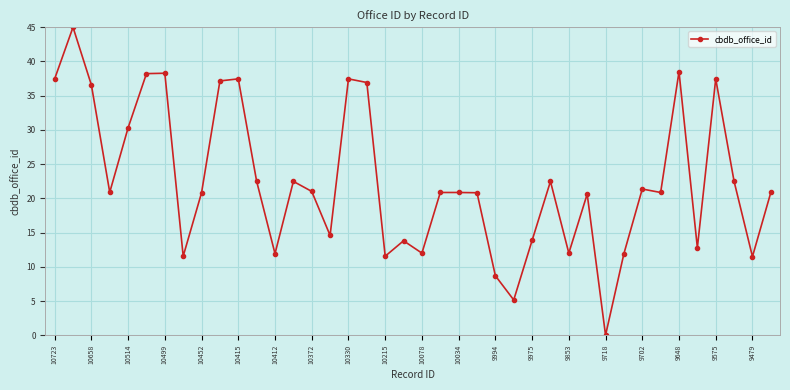

What is the value of the 12th point from the left?

22.5